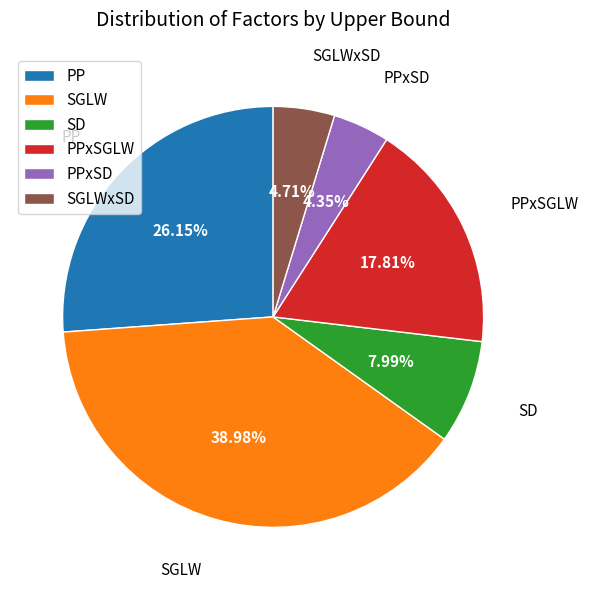

How many segments does this pie chart have?

6